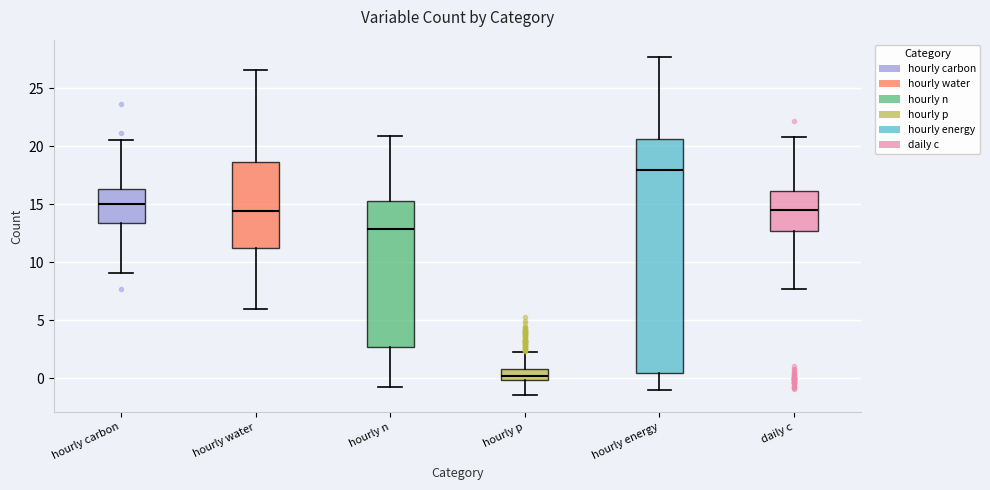

Where does the median line of the box for hourly water sit on the y-axis? The values are not printed on the chart, so give them approximately, as read against the axis.

14.5